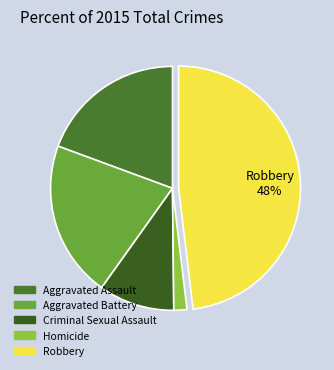

To the nearest percent, what portion does Aggravated Assault represent?

19%